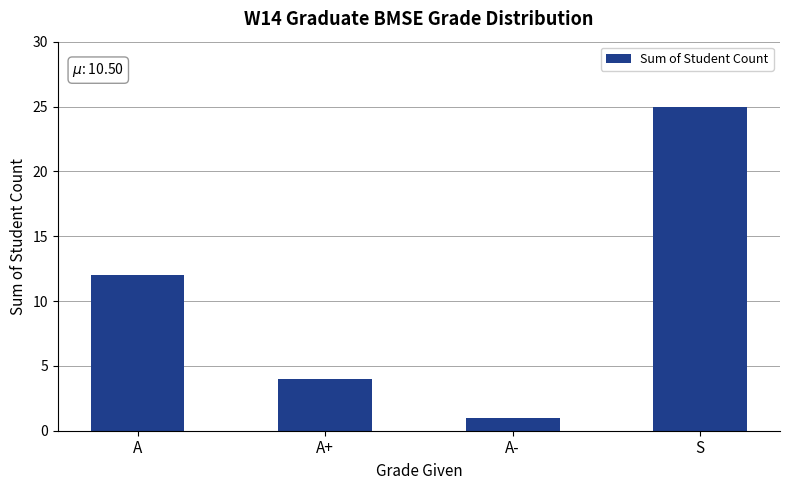

How many distinct data groups are displayed?

1